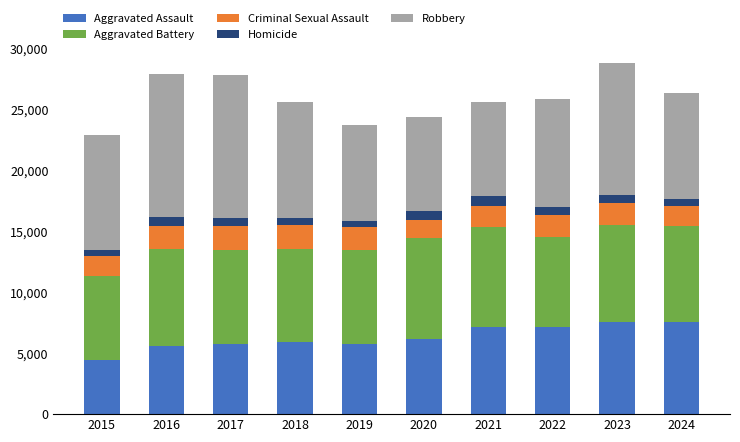

Is it true that Aggravated Assault equals 3264 at 2021?

False